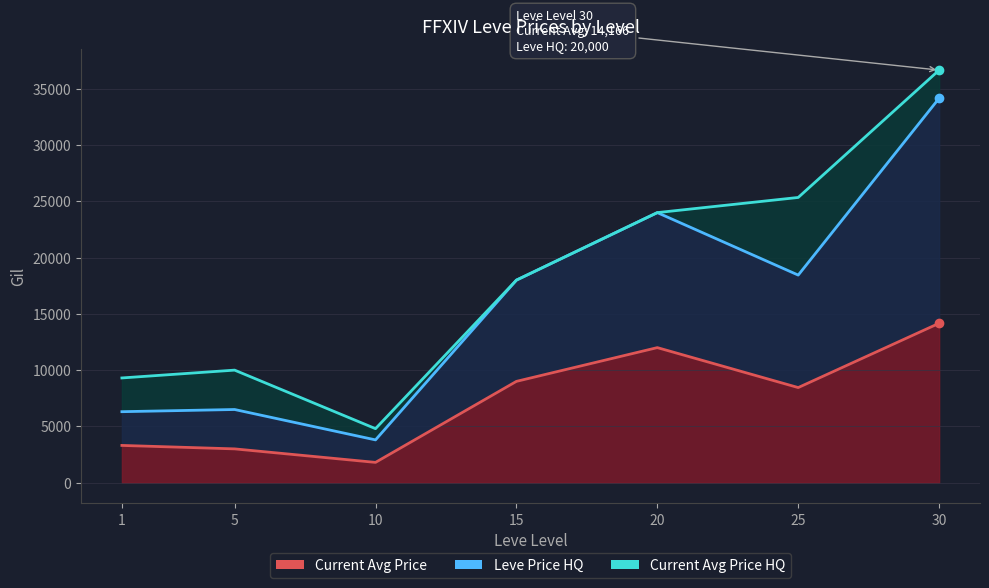

How many values in the Current Avg Price series exceed 8449?

3